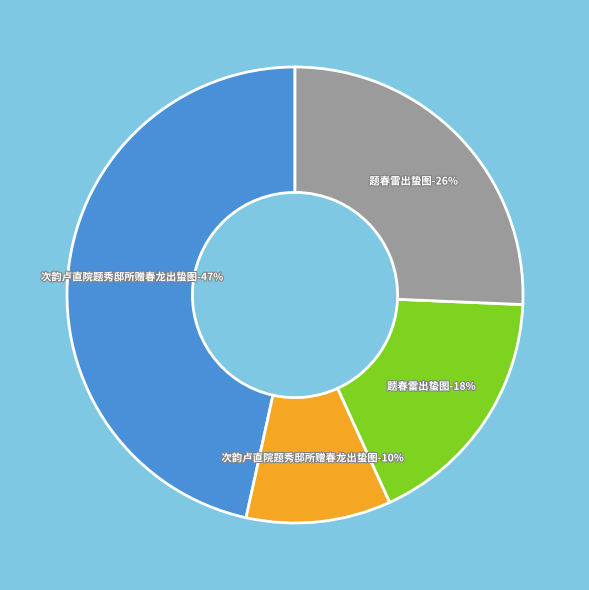

Which category has the biggest portion of the pie?

次韵卢直院题秀邸所赠春龙出蛰图 (1034231)